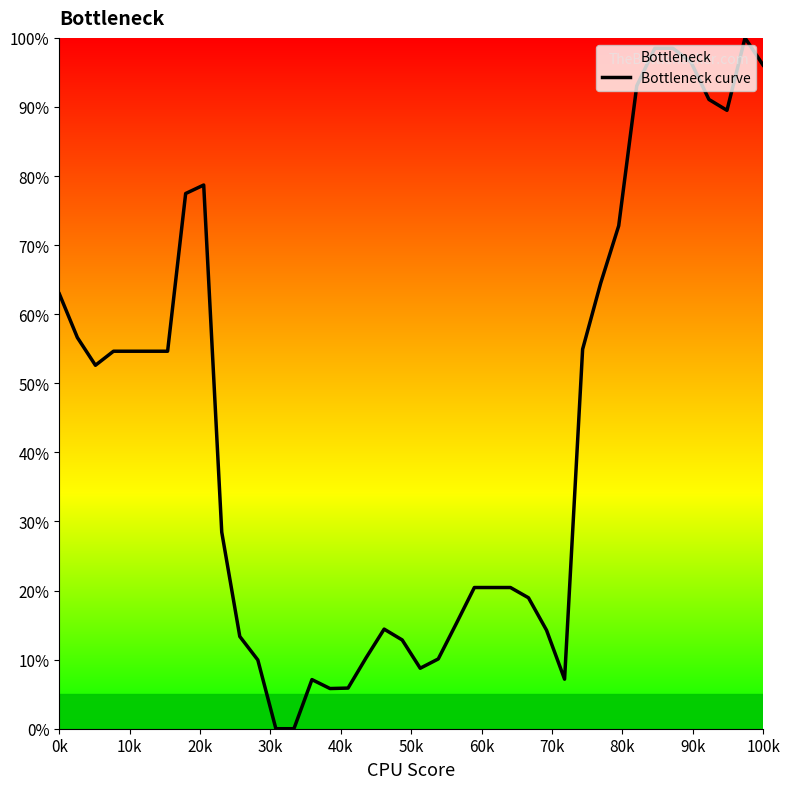

The value at 100k is 96.1. True or false?

True